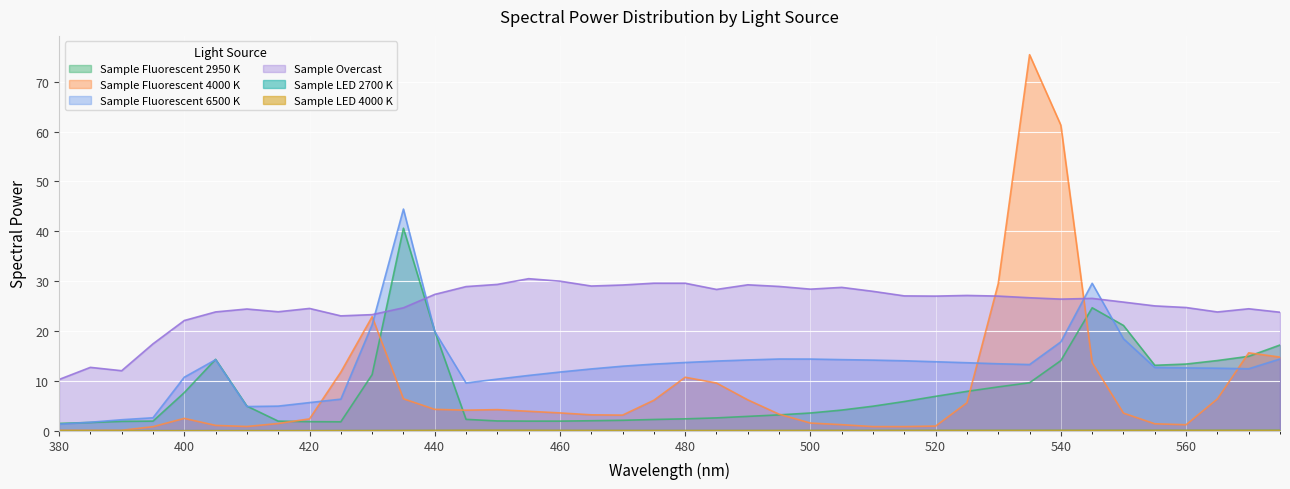

How many lines are shown in the chart?

6